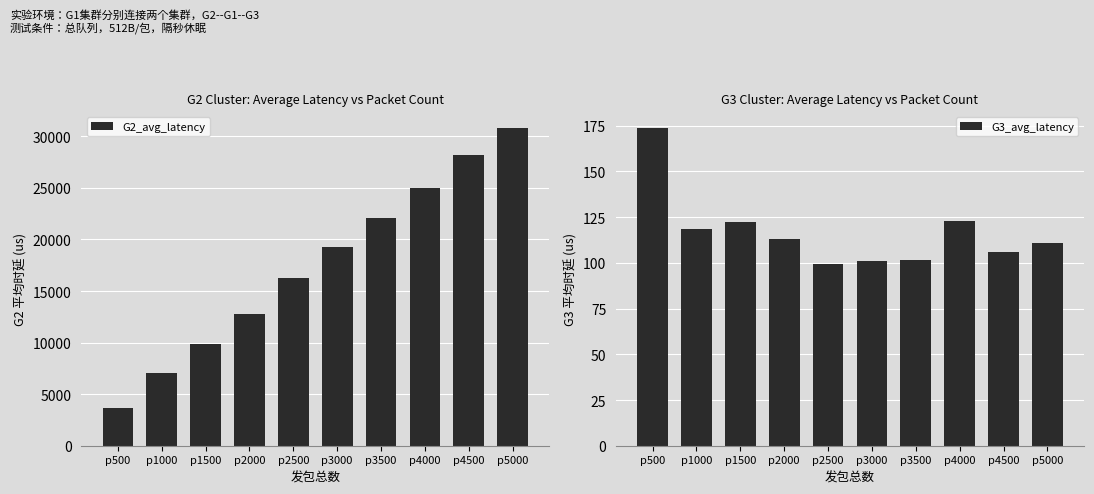

What is the highest value of the G2_avg_latency series?

30841.7